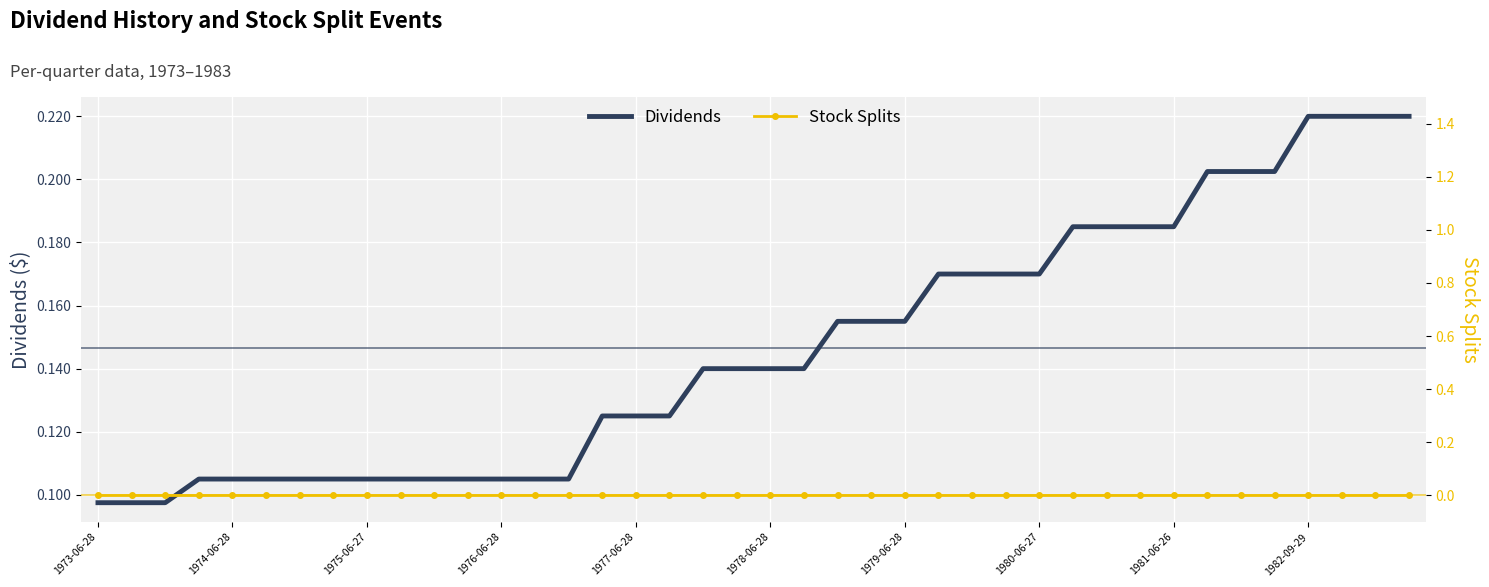

Which series changed the most between 15 and 32?

Dividends